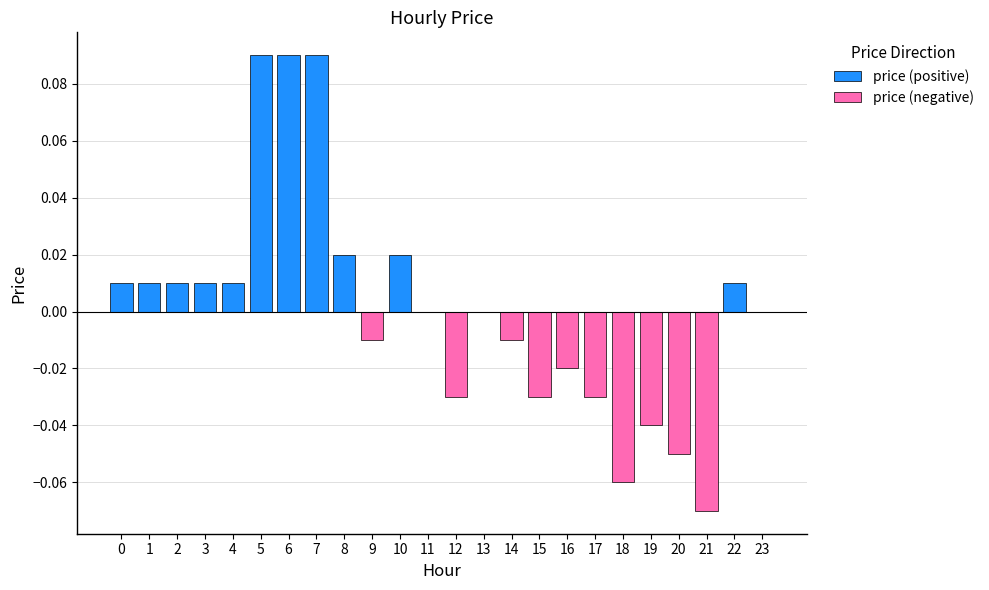

Between 3 and 19, which series saw the biggest shift?

price (negative)